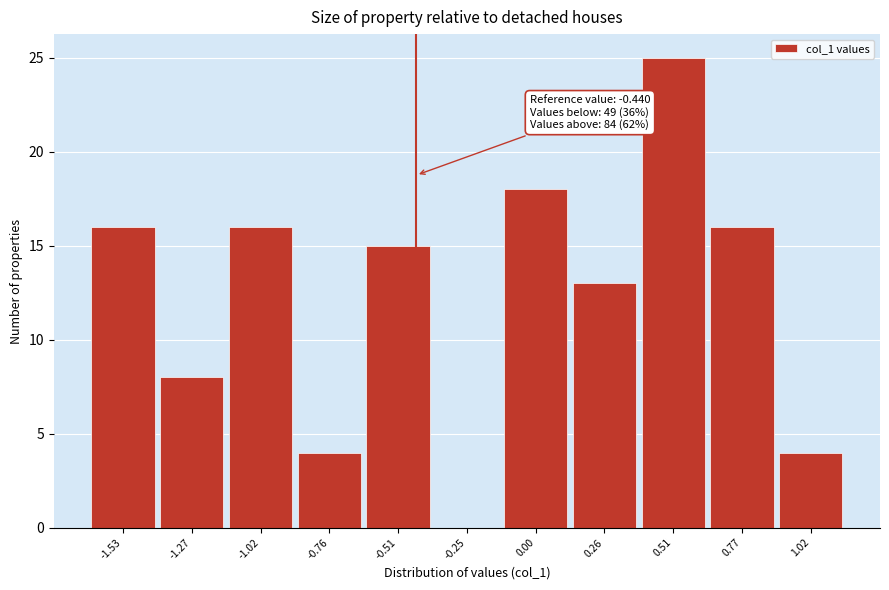

Which range on the x-axis has the tallest bar?

0.40 to 0.65